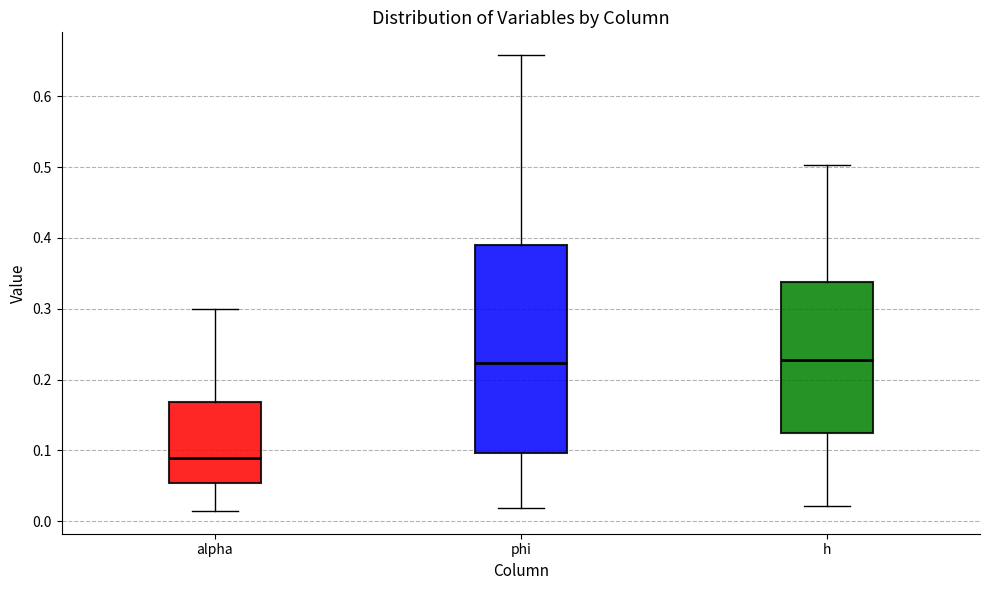

Reading left to right, transcribe this box plot: for each box, give where its median line is, the range the box spans, and where its two whiskers end, as read against the y-axis. The values are not printed on the chart, so give them approximately, as read against the axis.

alpha: median 0.09, box 0.05 to 0.17, whiskers 0.01 to 0.30
phi: median 0.22, box 0.10 to 0.39, whiskers 0.02 to 0.66
h: median 0.23, box 0.12 to 0.34, whiskers 0.02 to 0.50